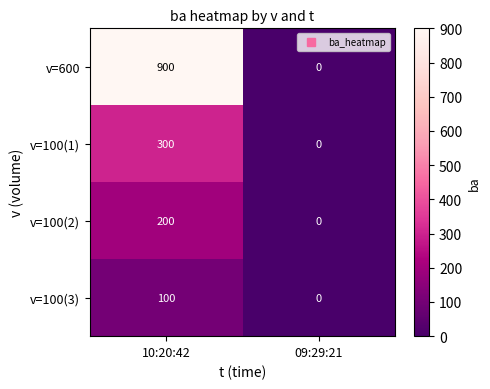

Between 10:20:42 and 09:29:21, which series saw the biggest shift?

v=600